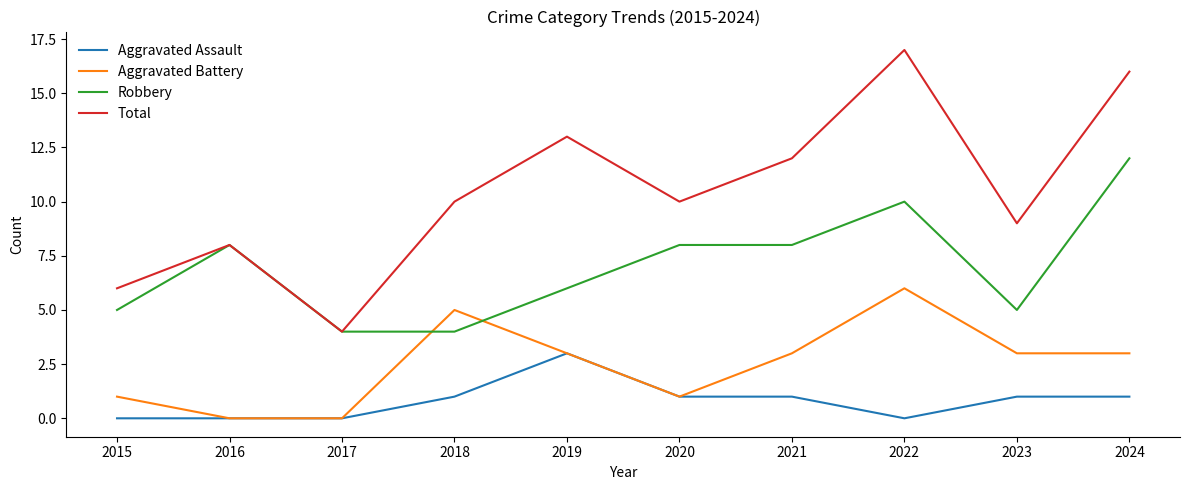

The value of Aggravated Assault at 2022 is -2. True or false?

False